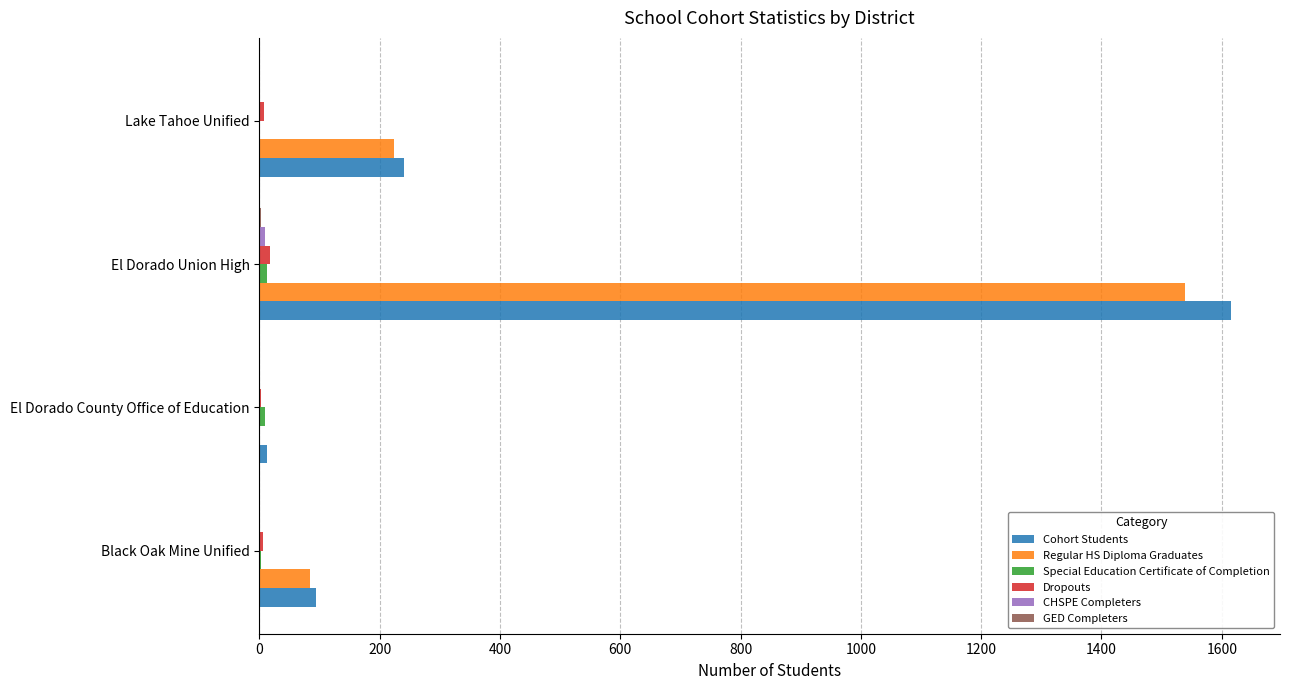

What is the sum of all Dropouts values?

33